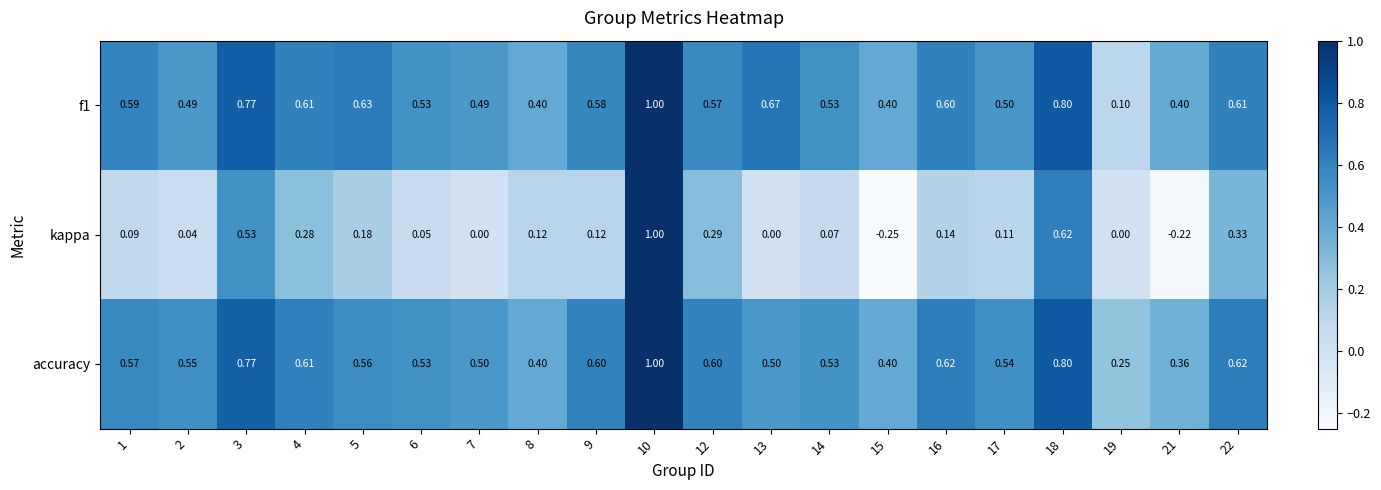

What is the difference between the highest and lowest values at 17?

0.4